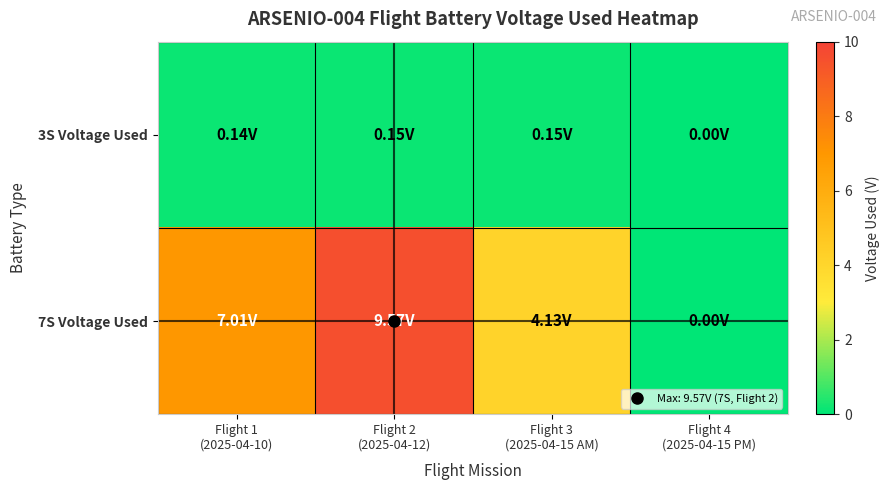

Between Flight 1 (2025-04-10) and Flight 2 (2025-04-12), which series saw the biggest shift?

7S Voltage Used